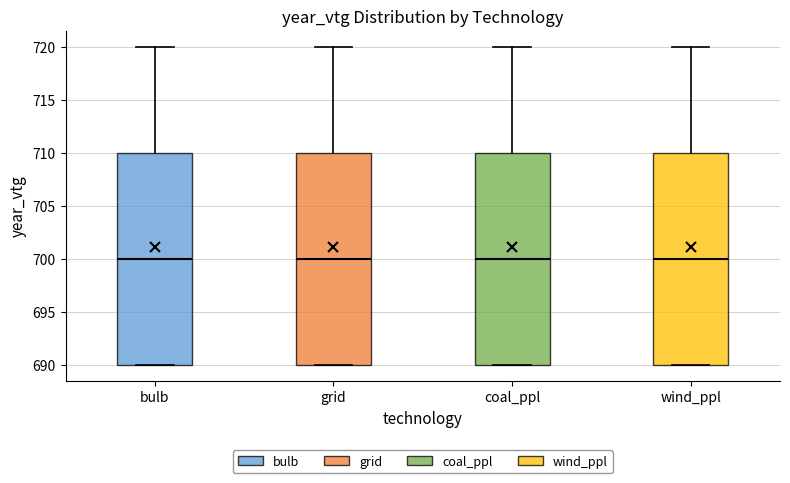

Reading left to right, transcribe this box plot: for each box, give where its median line is, the range the box spans, and where its two whiskers end, as read against the y-axis. The values are not printed on the chart, so give them approximately, as read against the axis.

bulb: median 700, box 690 to 710, whiskers 690 to 720
grid: median 700, box 690 to 710, whiskers 690 to 720
coal_ppl: median 700, box 690 to 710, whiskers 690 to 720
wind_ppl: median 700, box 690 to 710, whiskers 690 to 720